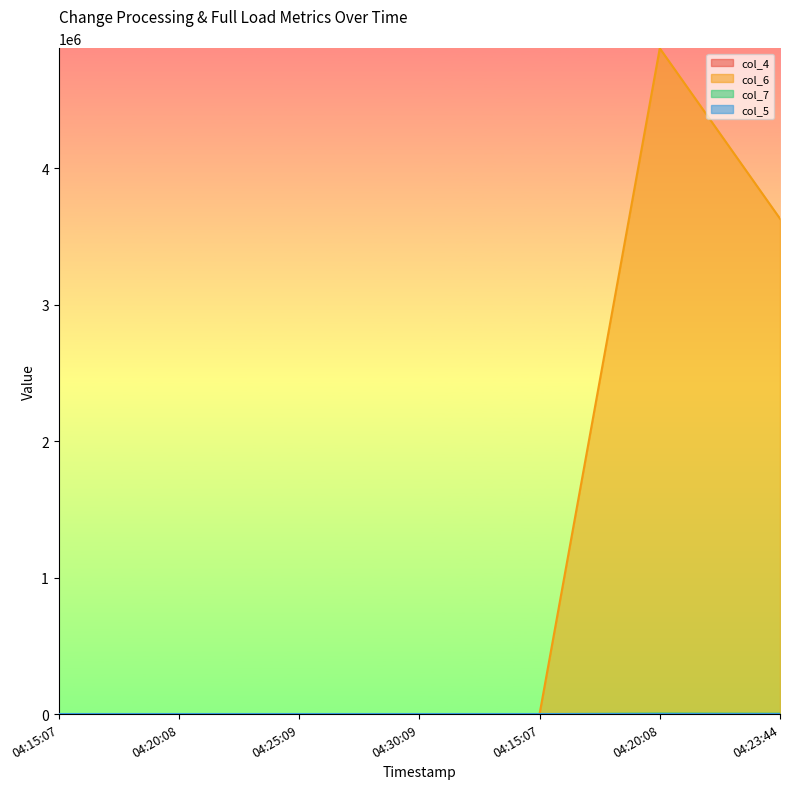

Which has a higher value, 04:20:08 or 04:20:08?

04:20:08